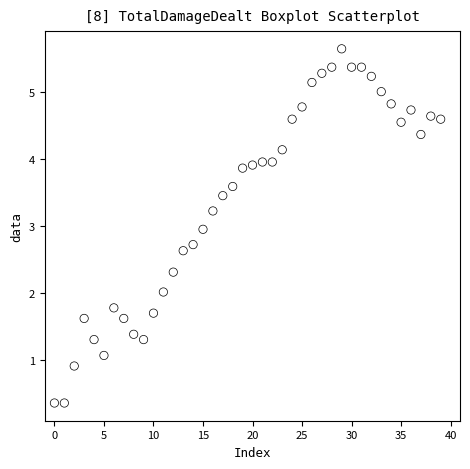

What is the range of Y values (max minus min)?

5.3